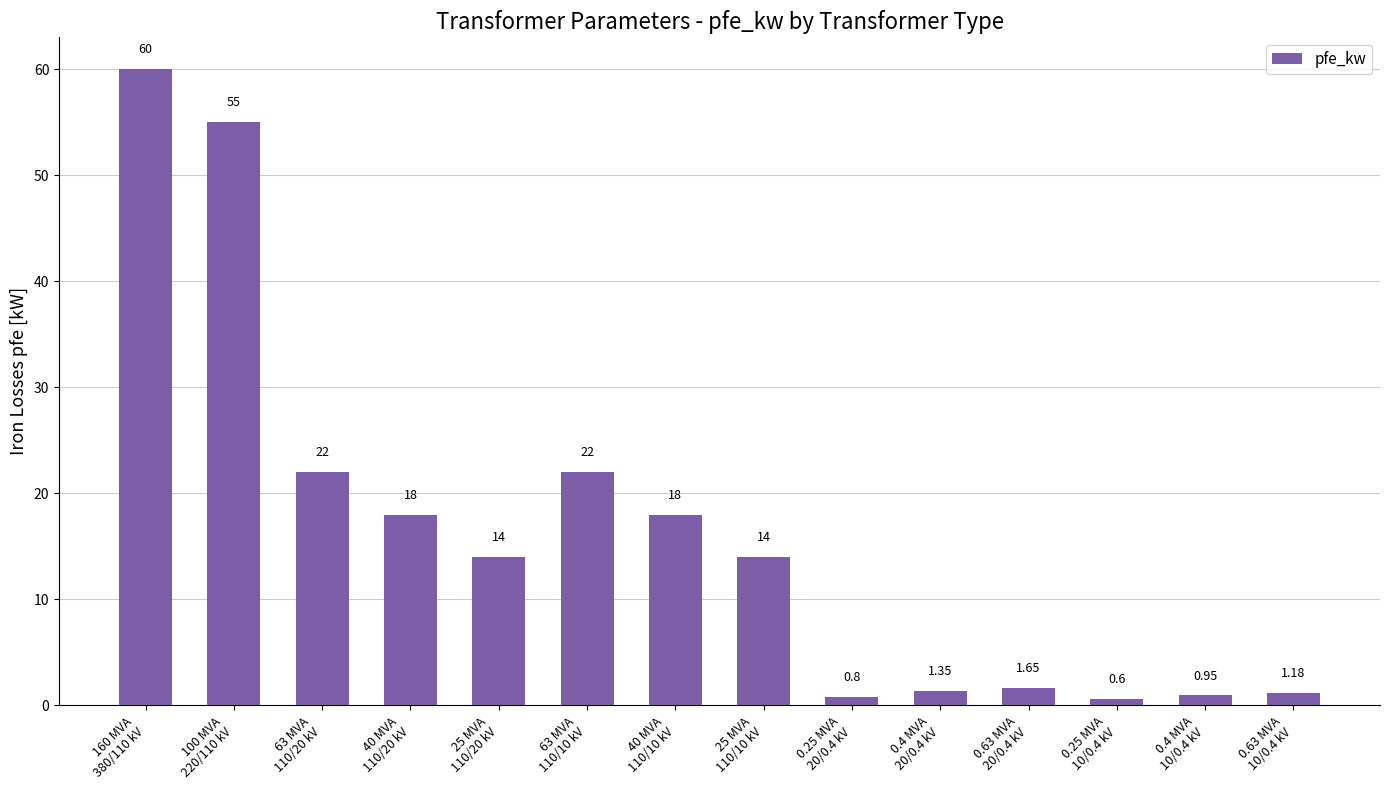

What is the average value?

16.4